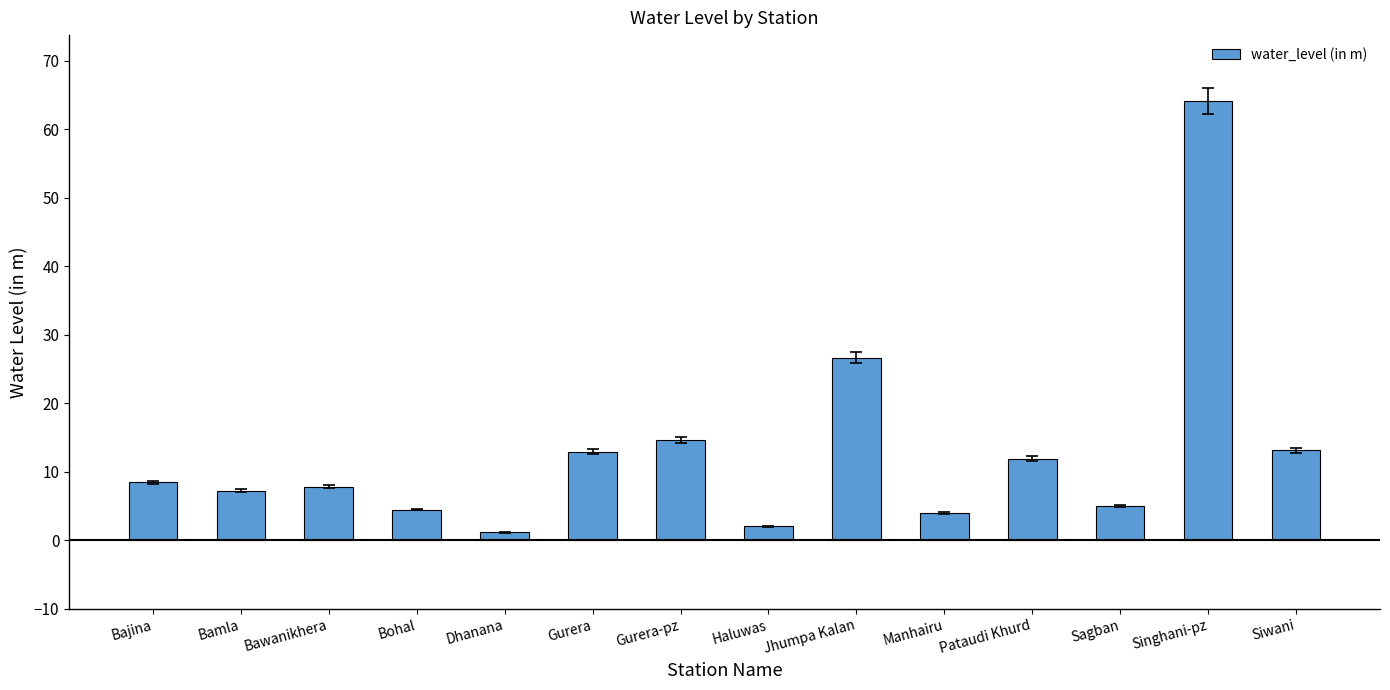

Read the value at Sagban.

5.0